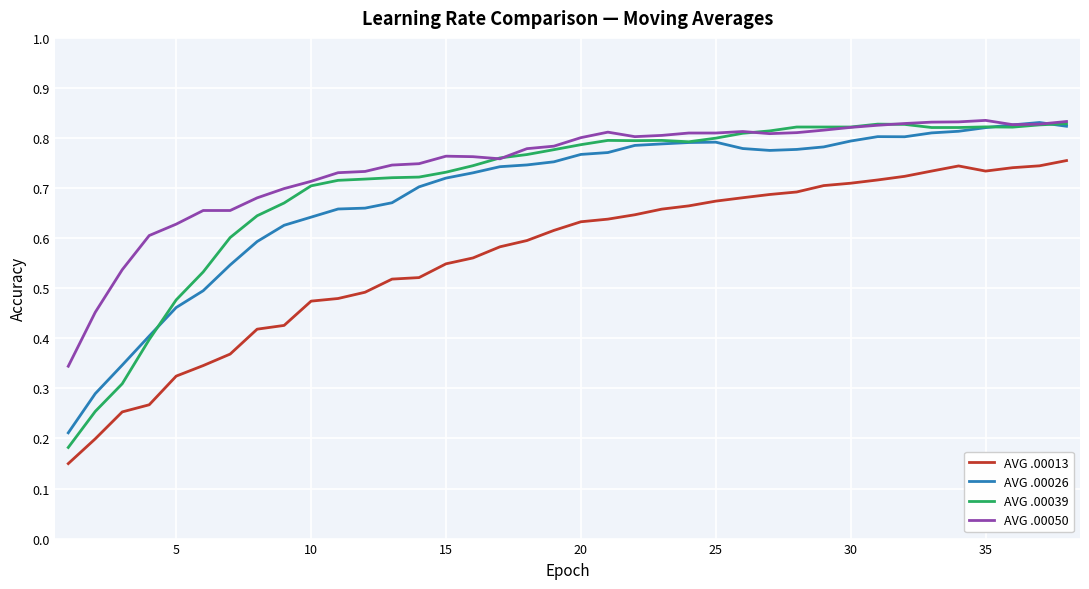

Which series has the widest spread of values?

AVG .00039